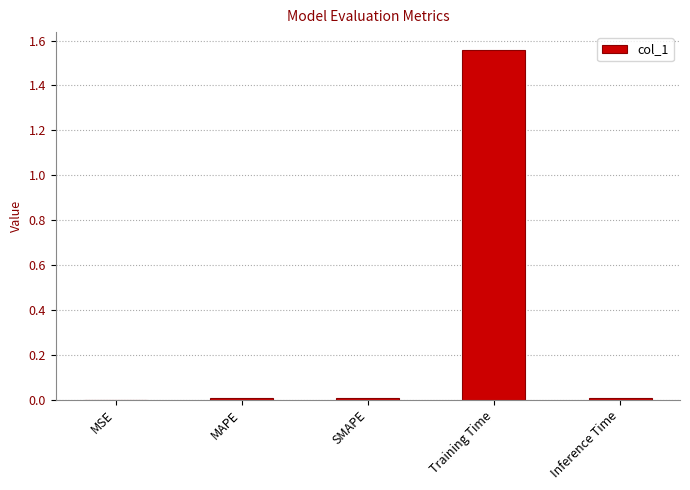

At which category does the chart reach its peak across all series?

Training Time